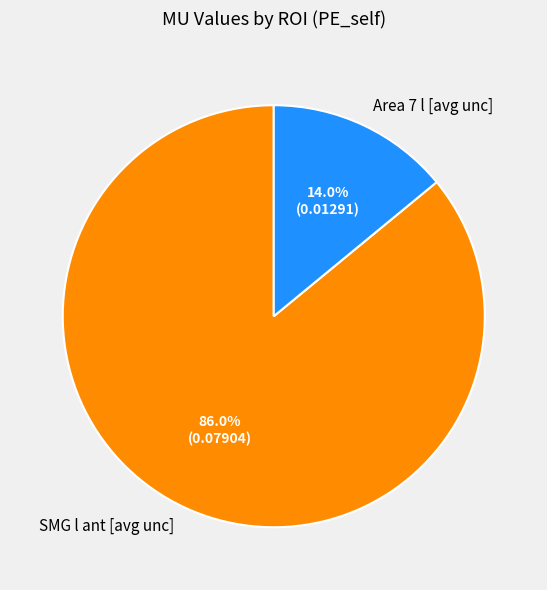

What is the majority slice?

SMG l ant [avg unc]